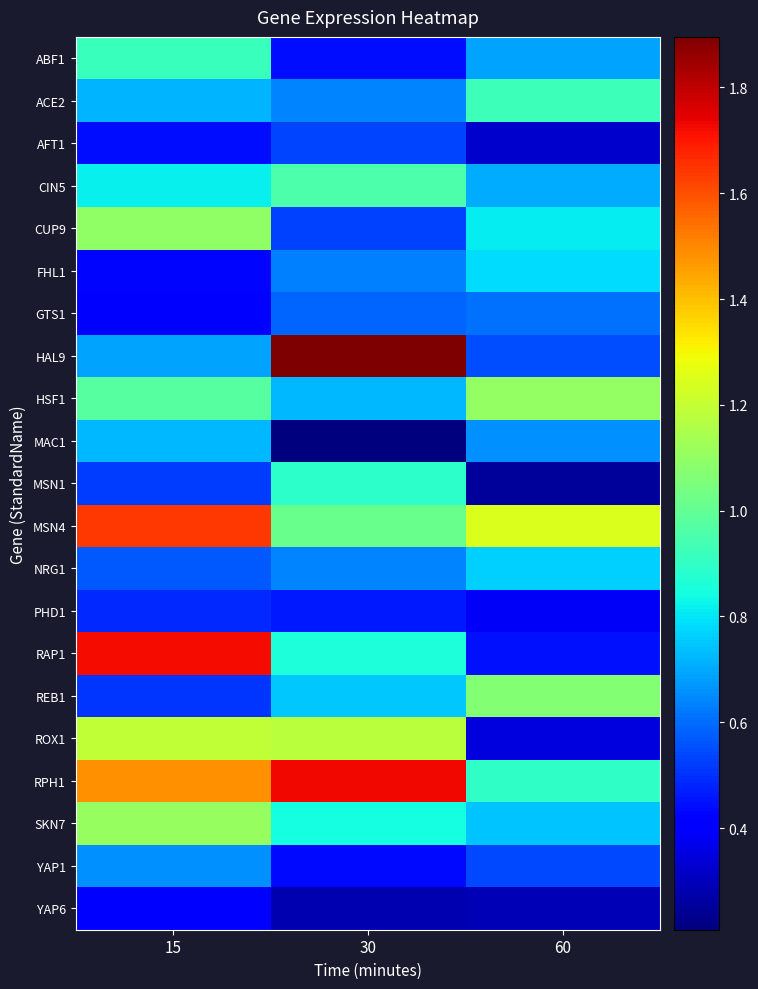

What is the greatest value displayed?

1.9